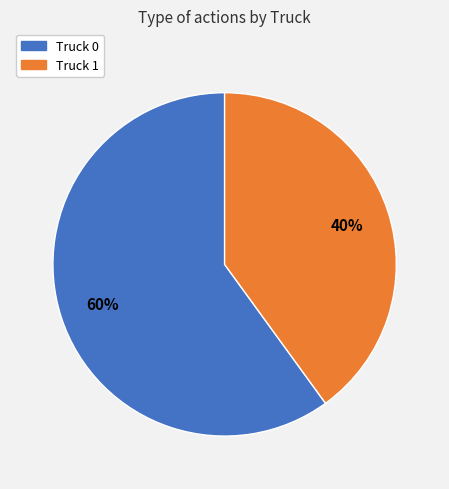

How many segments does this pie chart have?

2